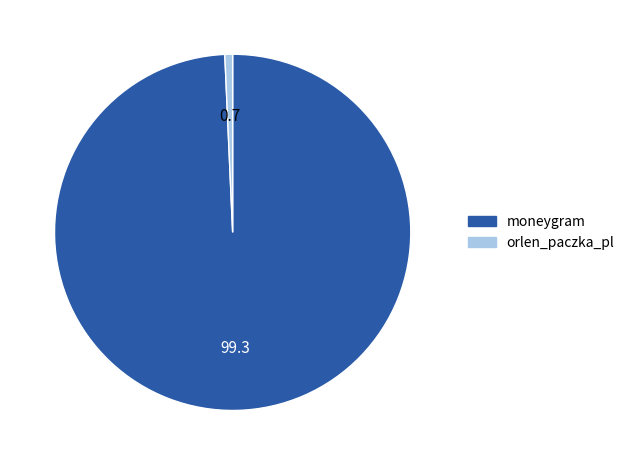

Is it true that moneygram is 99% of the pie?

True